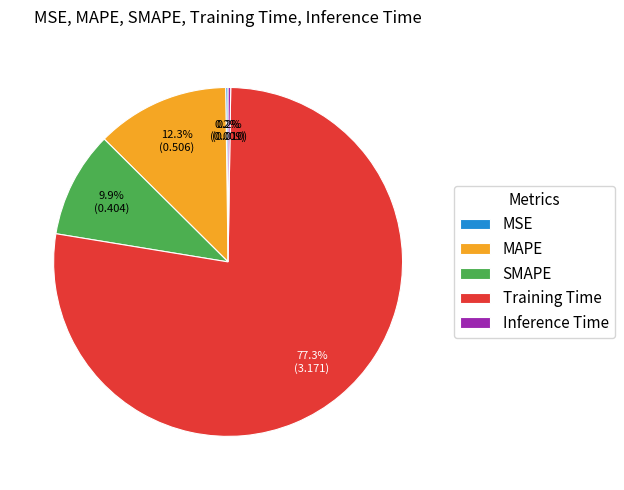

Do SMAPE and Training Time together represent more than half of the pie?

Yes